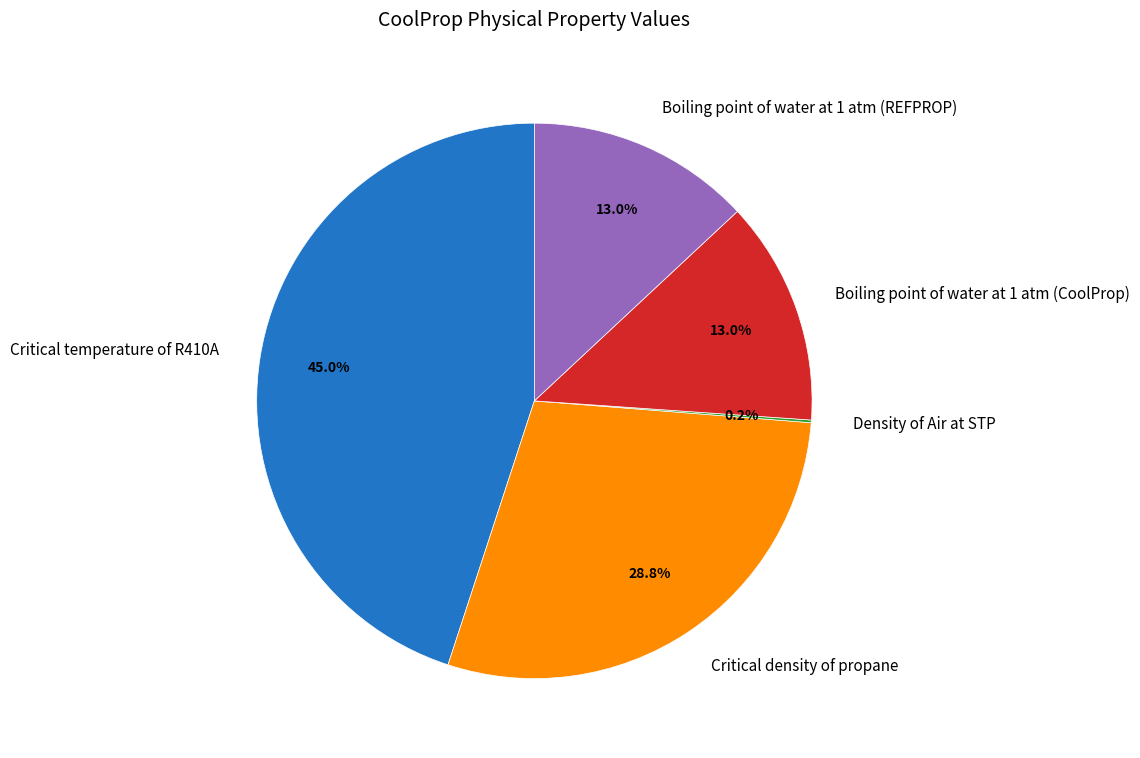

Is the sum of Boiling point of water at 1 atm (REFPROP) and Critical density of propane greater than half?

No